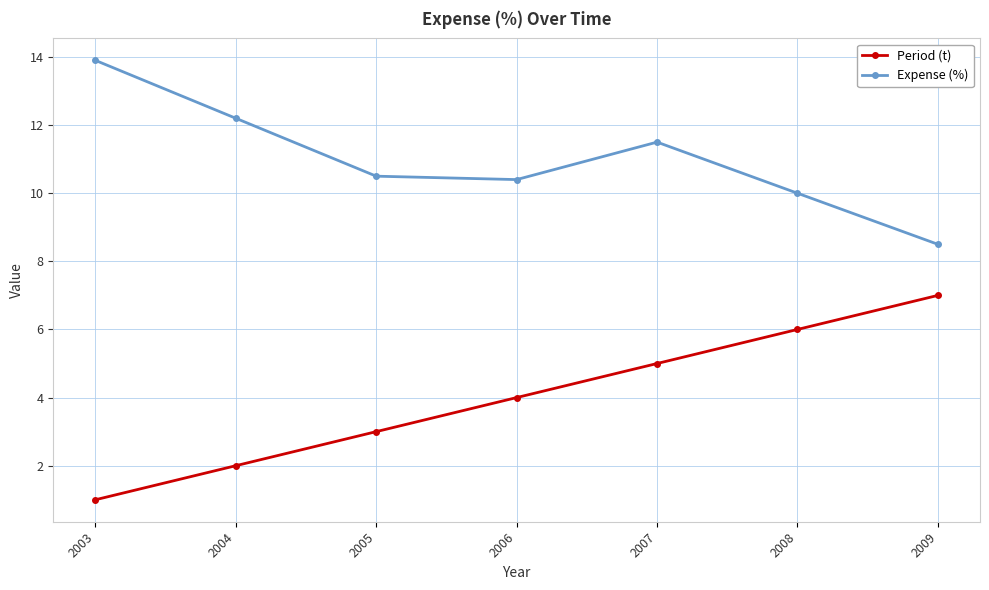

True or false: Expense (%) has more than 1 interior local peaks.

False